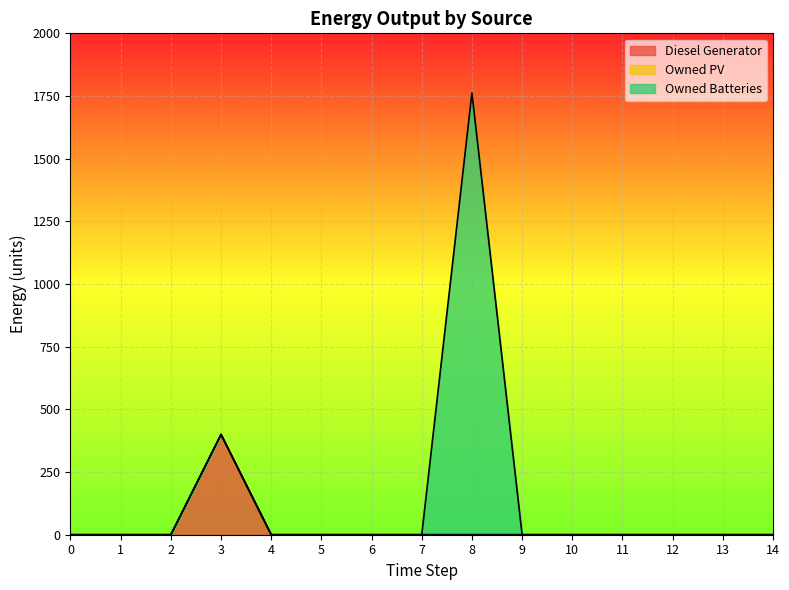

True or false: Owned PV and Diesel Generator cross at least once.

False